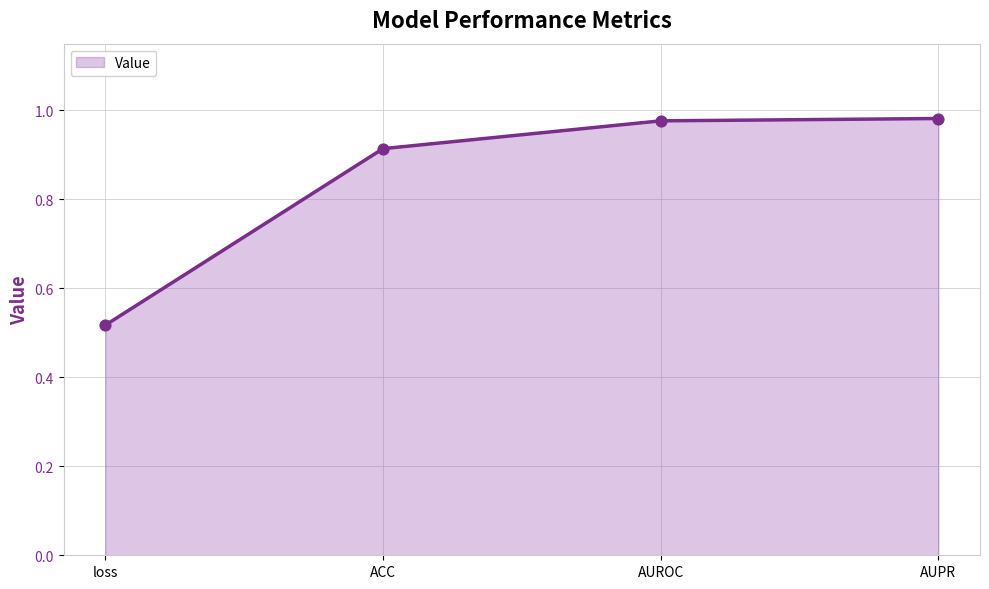

Which has a higher value, AUPR or loss?

AUPR